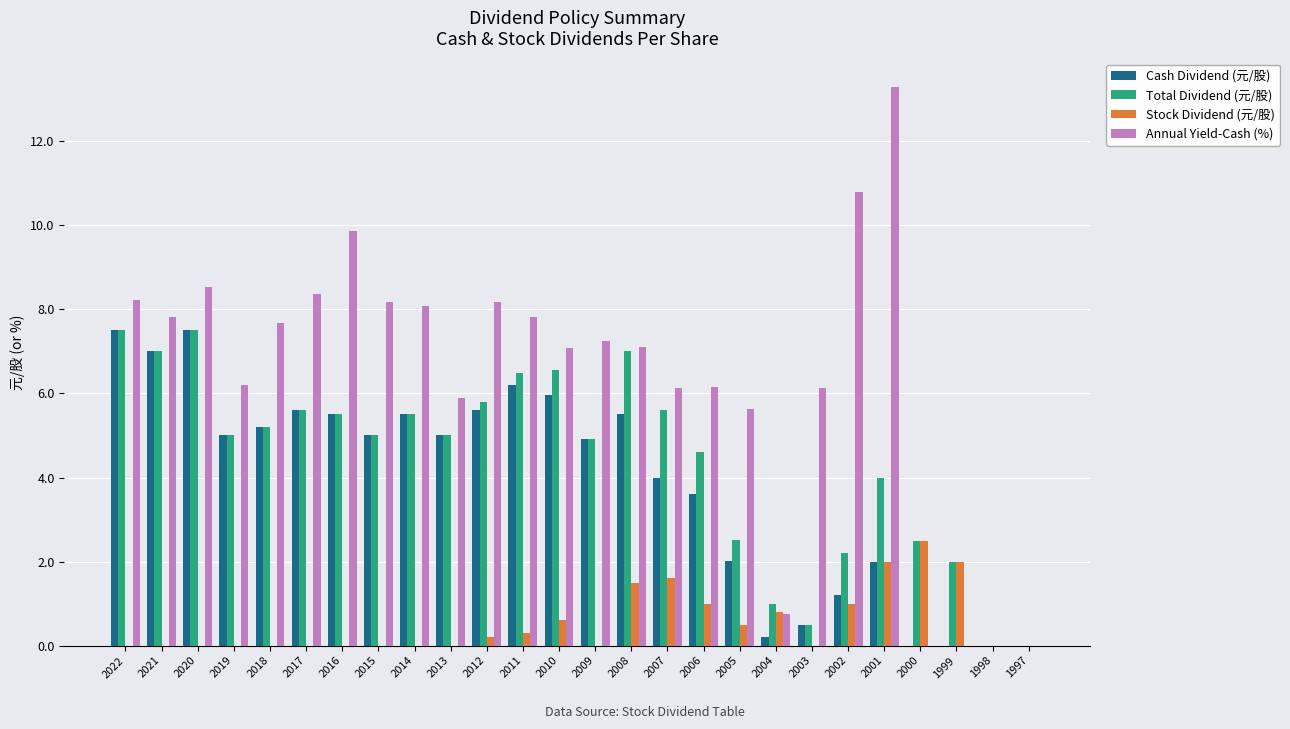

Where does the Total Dividend (元/股) series first go above 5?

2022